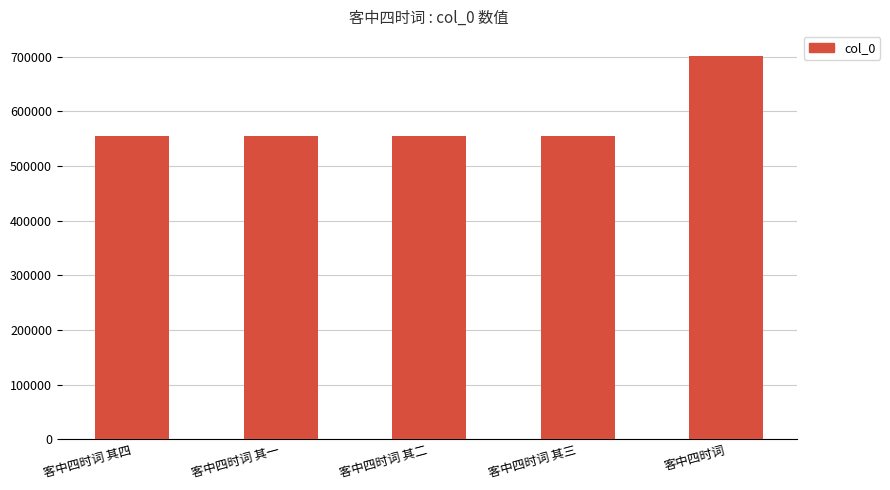

Count the number of data series in this chart.

1